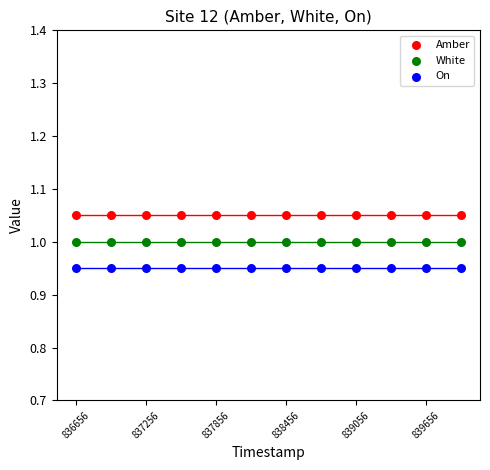

Which series reaches the minimum Y coordinate?

On